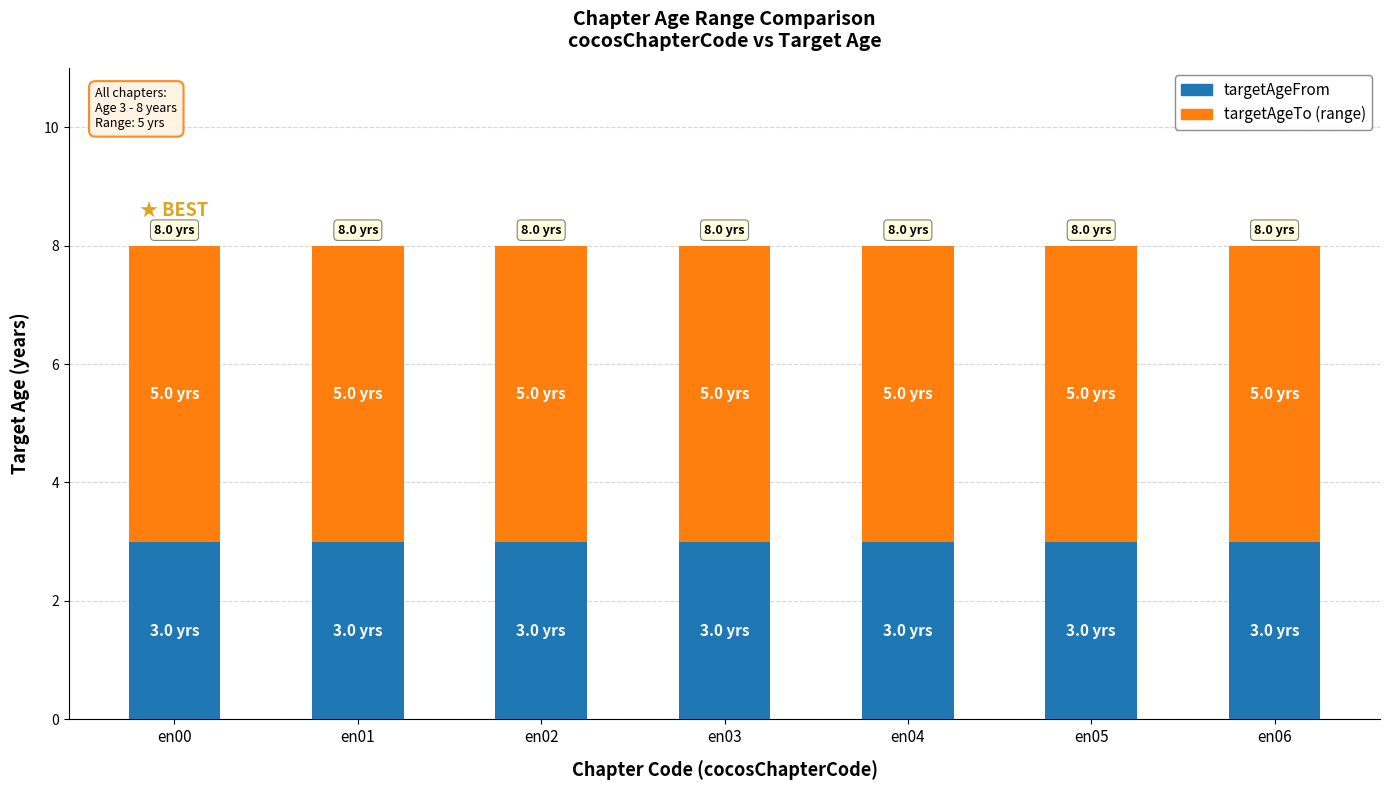

How many distinct data groups are displayed?

2